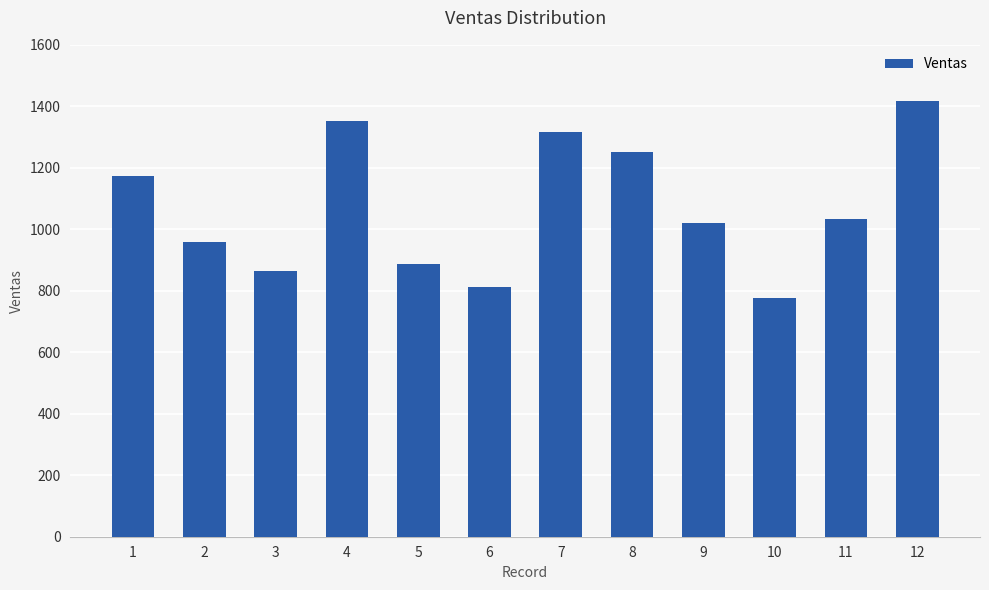

Does the chart contain any negative values?

No